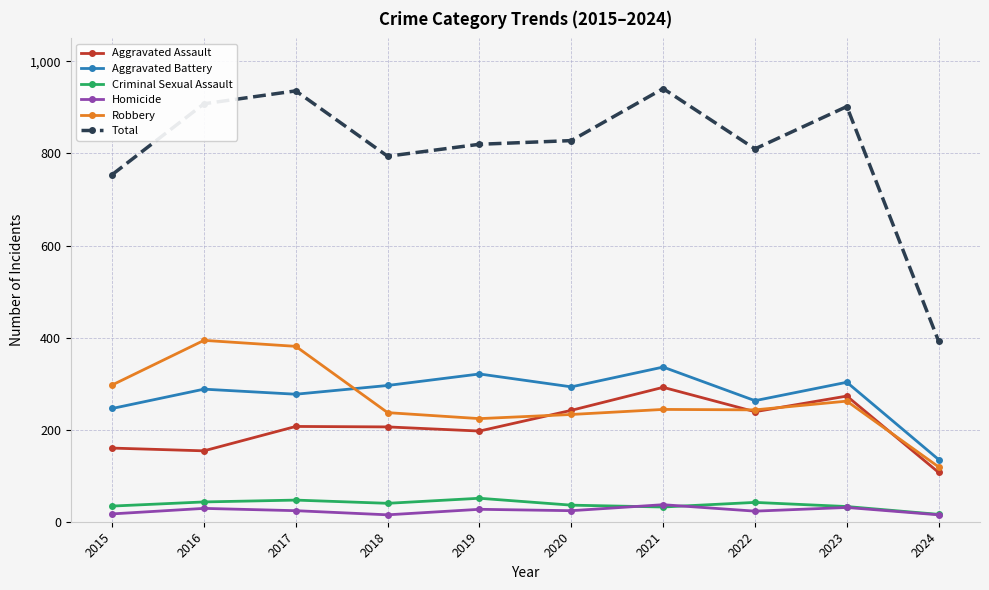

True or false: Total and Homicide cross at least once.

False